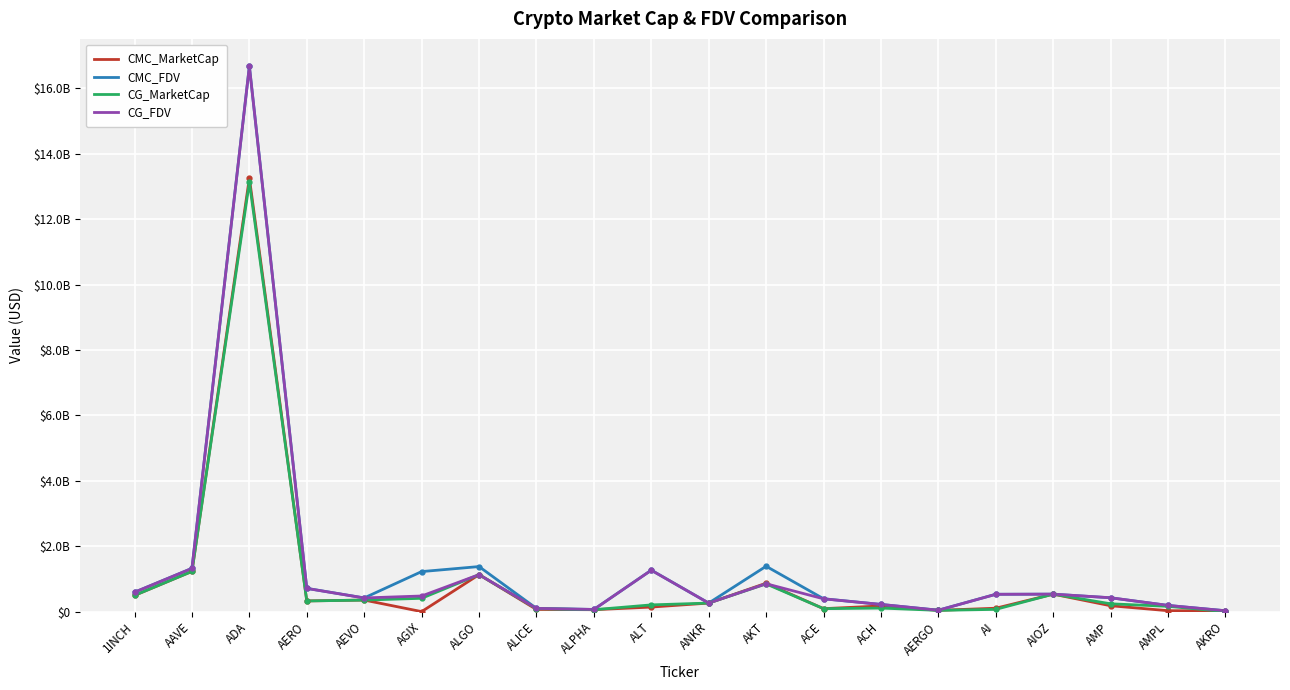

Which series has the largest total across all categories?

CMC_FDV